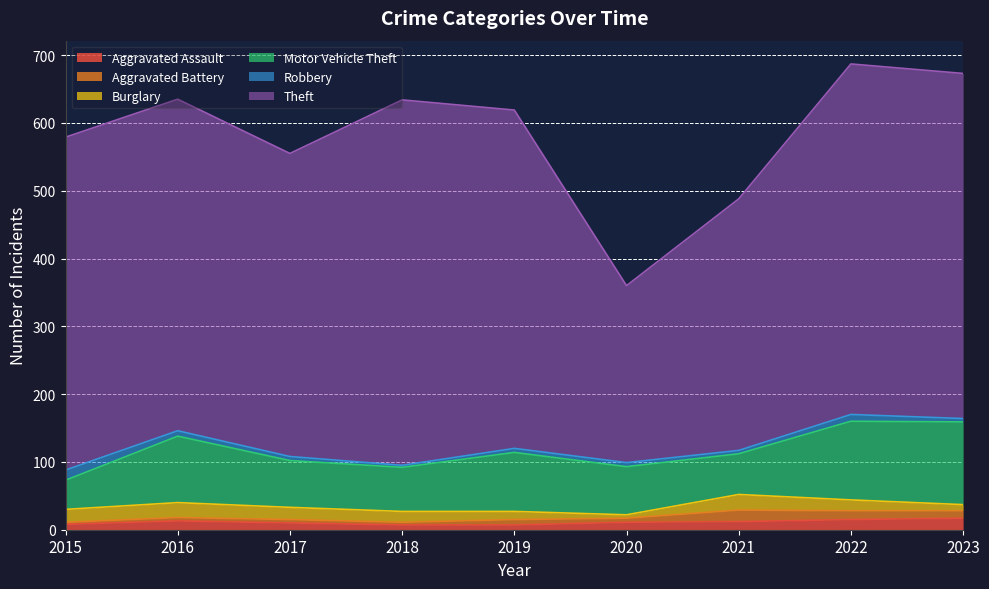

What is the highest value of the Burglary series?

23